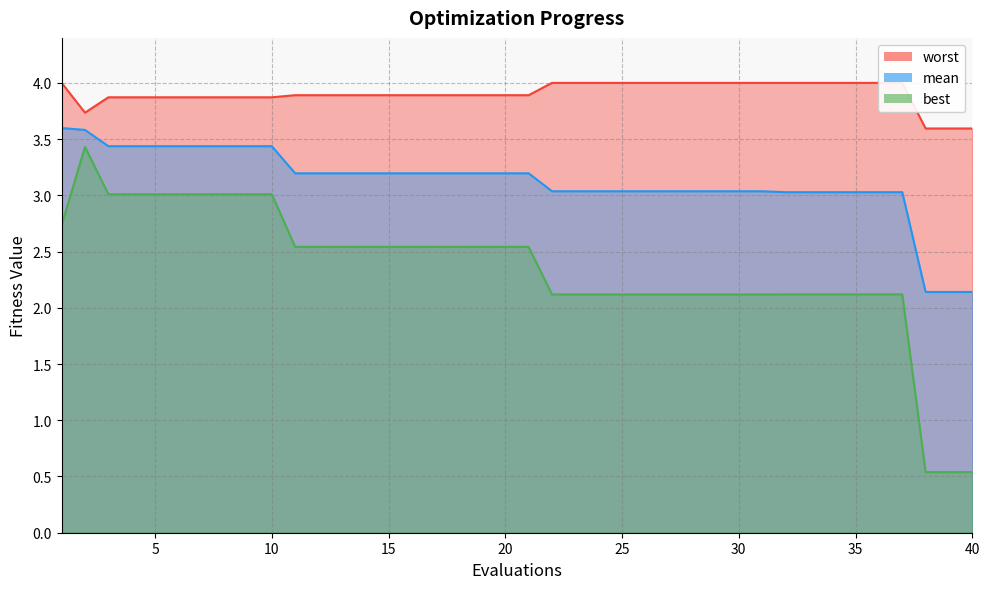

Reading left to right, list all the values displayed in this chart.

mean: 1=3.6	2=3.6	3=3.4	4=3.4	5=3.4	6=3.4	7=3.4	8=3.4	9=3.4	10=3.4	11=3.2	12=3.2	13=3.2	14=3.2	15=3.2	16=3.2	17=3.2	18=3.2	19=3.2	20=3.2	21=3.2	22=3.0	23=3.0	24=3.0	25=3.0	26=3.0	27=3.0	28=3.0	29=3.0	30=3.0	31=3.0	32=3.0	33=3.0	34=3.0	35=3.0	36=3.0	37=3.0	38=2.1	39=2.1	40=2.1
best: 1=2.7	2=3.4	3=3.0	4=3.0	5=3.0	6=3.0	7=3.0	8=3.0	9=3.0	10=3.0	11=2.5	12=2.5	13=2.5	14=2.5	15=2.5	16=2.5	17=2.5	18=2.5	19=2.5	20=2.5	21=2.5	22=2.1	23=2.1	24=2.1	25=2.1	26=2.1	27=2.1	28=2.1	29=2.1	30=2.1	31=2.1	32=2.1	33=2.1	34=2.1	35=2.1	36=2.1	37=2.1	38=0.5	39=0.5	40=0.5
worst: 1=4.0	2=3.7	3=3.9	4=3.9	5=3.9	6=3.9	7=3.9	8=3.9	9=3.9	10=3.9	11=3.9	12=3.9	13=3.9	14=3.9	15=3.9	16=3.9	17=3.9	18=3.9	19=3.9	20=3.9	21=3.9	22=4.0	23=4.0	24=4.0	25=4.0	26=4.0	27=4.0	28=4.0	29=4.0	30=4.0	31=4.0	32=4.0	33=4.0	34=4.0	35=4.0	36=4.0	37=4.0	38=3.6	39=3.6	40=3.6